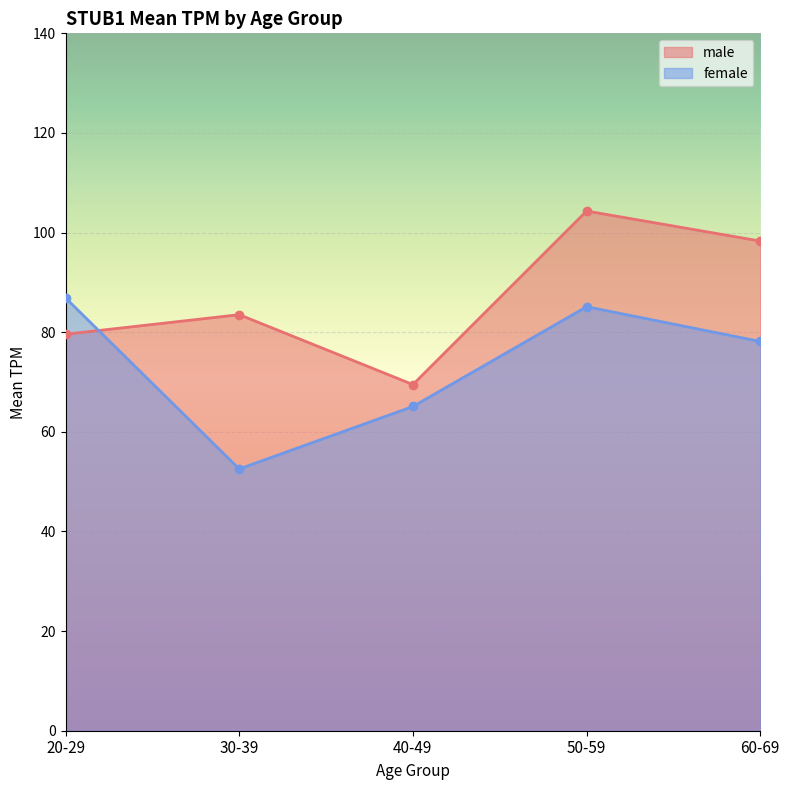

Reading left to right, list all the values displayed in this chart.

male: 20-29=79.6	30-39=83.5	40-49=69.5	50-59=104.3	60-69=98.3
female: 20-29=86.9	30-39=52.5	40-49=65.1	50-59=85.1	60-69=78.1